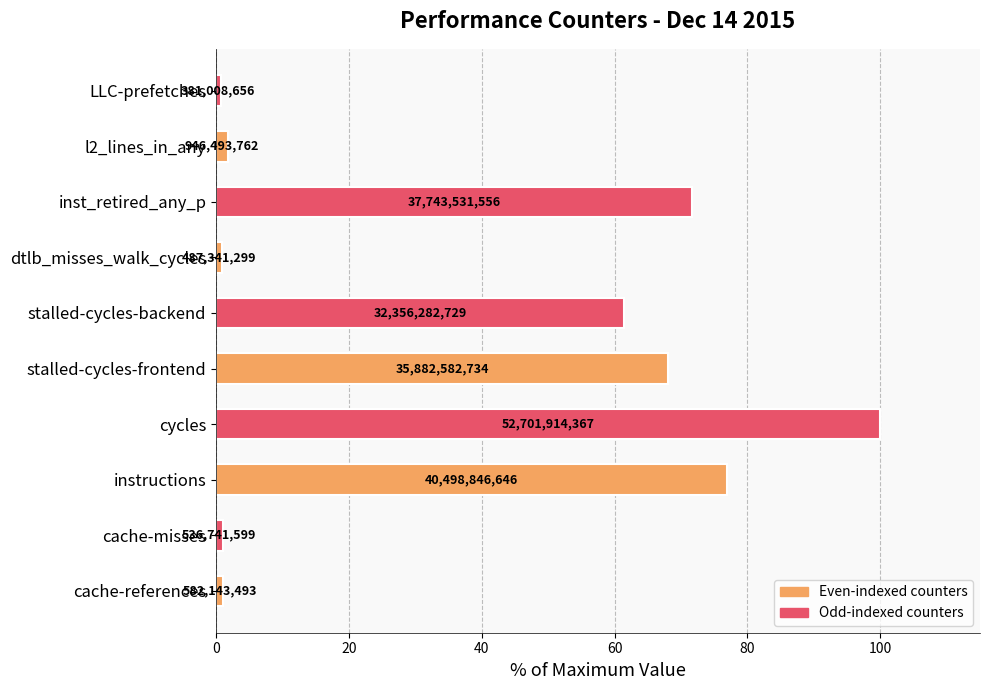

How many bars are there in total?

10